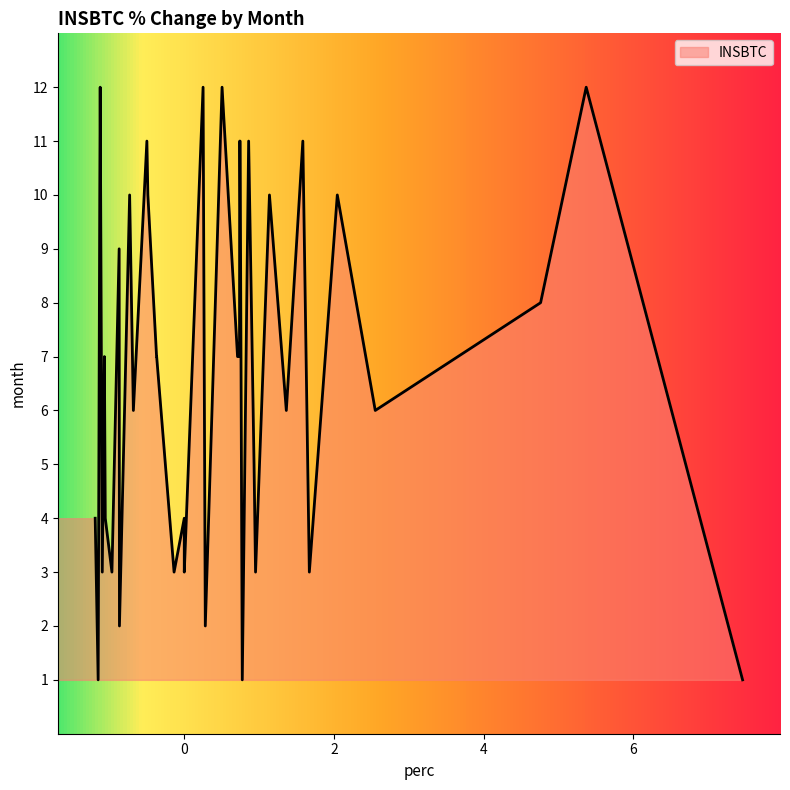

Reading left to right, what are all the values shown in this chart?

7.5	5.4	4.8	2.6	2.0	1.7	1.6	1.4	1.1	1.0	0.9	0.9	0.8	0.7	0.7	0.7	0.7	0.5	0.3	0.3	0.0	0.0	-0.1	-0.4	-0.4	-0.4	-0.5	-0.5	-0.7	-0.7	-0.9	-0.9	-1.0	-1.1	-1.1	-1.1	-1.1	-1.1	-1.2	-1.2